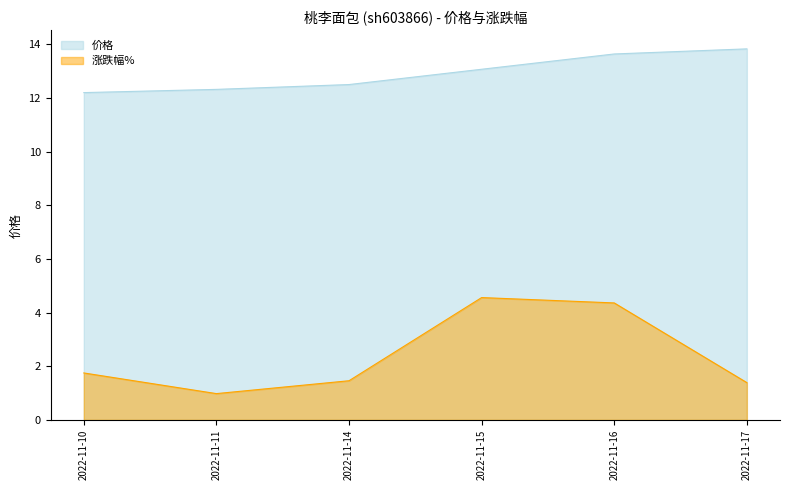

Reading left to right, extract all data points from this chart.

价格: 2022-11-10=12.2	2022-11-11=12.3	2022-11-14=12.5	2022-11-15=13.1	2022-11-16=13.6	2022-11-17=13.8
涨跌幅%: 2022-11-10=1.8	2022-11-11=1.0	2022-11-14=1.5	2022-11-15=4.6	2022-11-16=4.4	2022-11-17=1.4